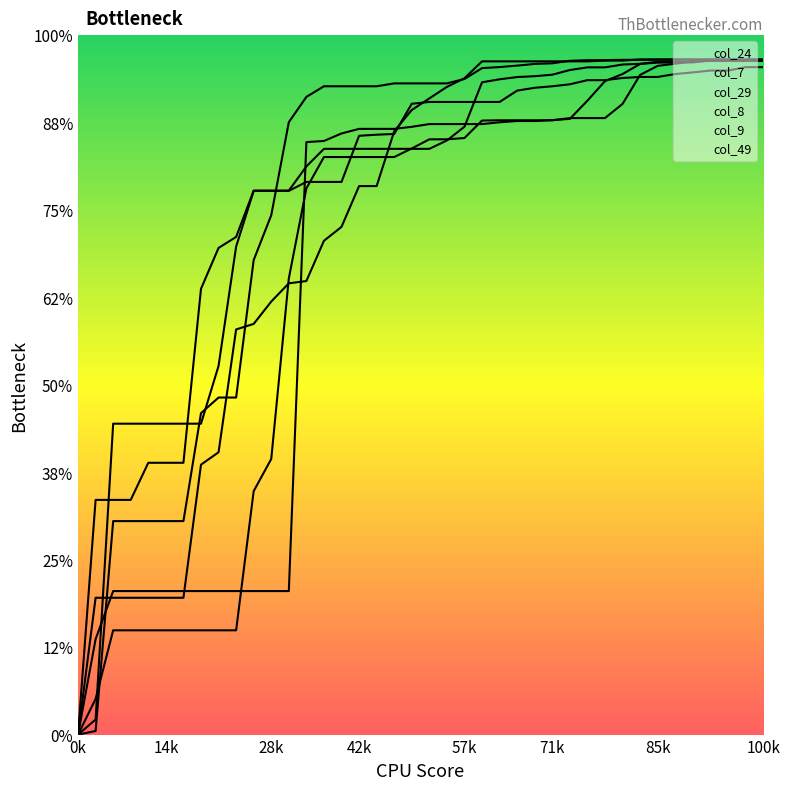

What is the sum of all col_8 values?

115.8